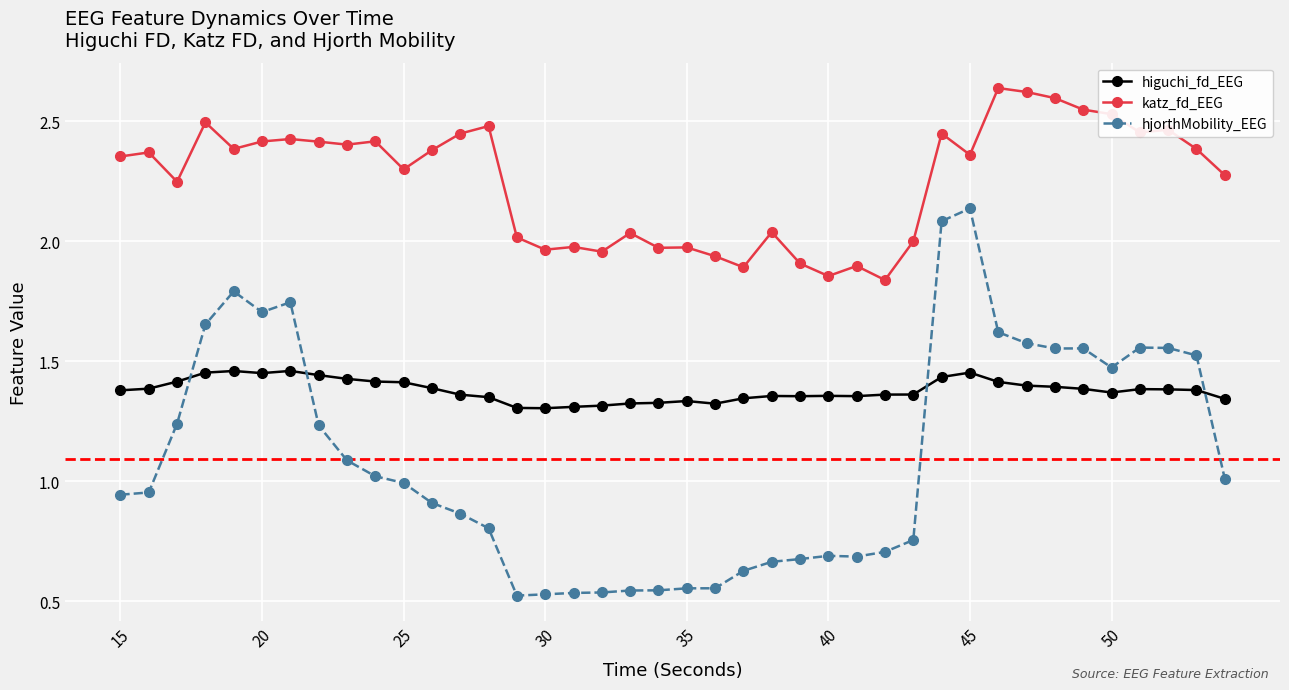

List the series in order of their overall mean, lowest first.

hjorthMobility_EEG, higuchi_fd_EEG, katz_fd_EEG